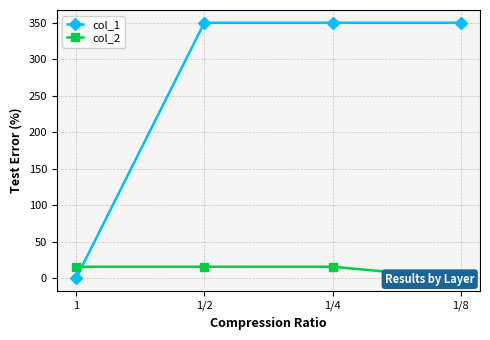

Reading left to right, what are all the values shown in this chart?

col_1: 1=0.1	1/2=350.0	1/4=350.0	1/8=350.0
col_2: 1=16.0	1/2=16.0	1/4=16.0	1/8=0.0